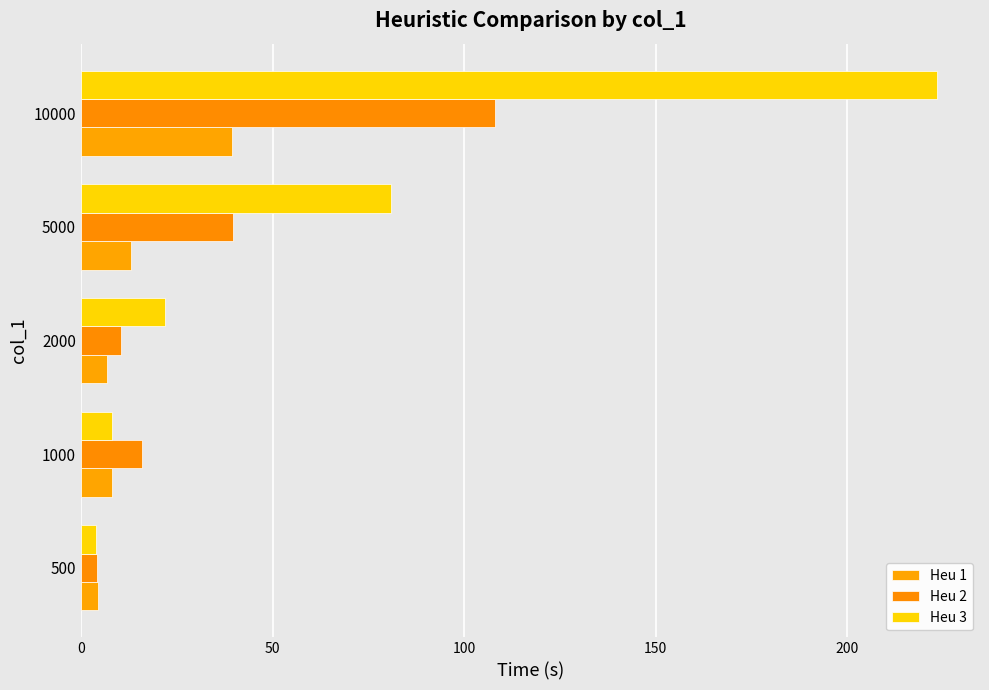

How many data points in Heu 3 are above 21?

3